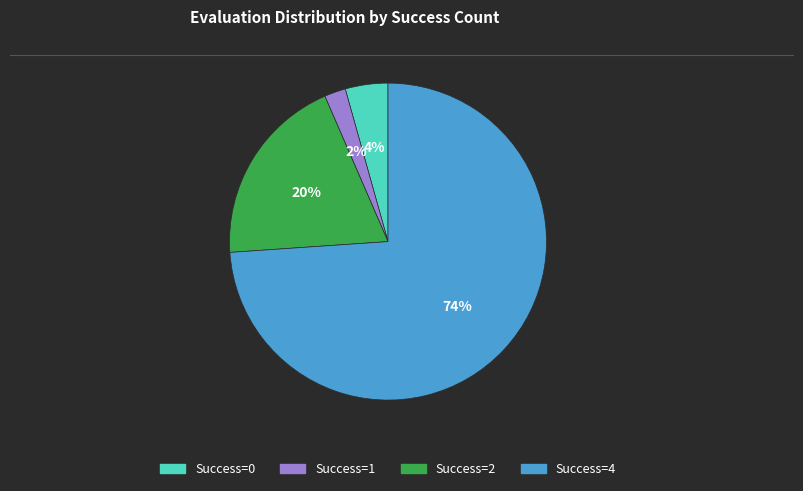

Does any single category account for the majority?

Yes